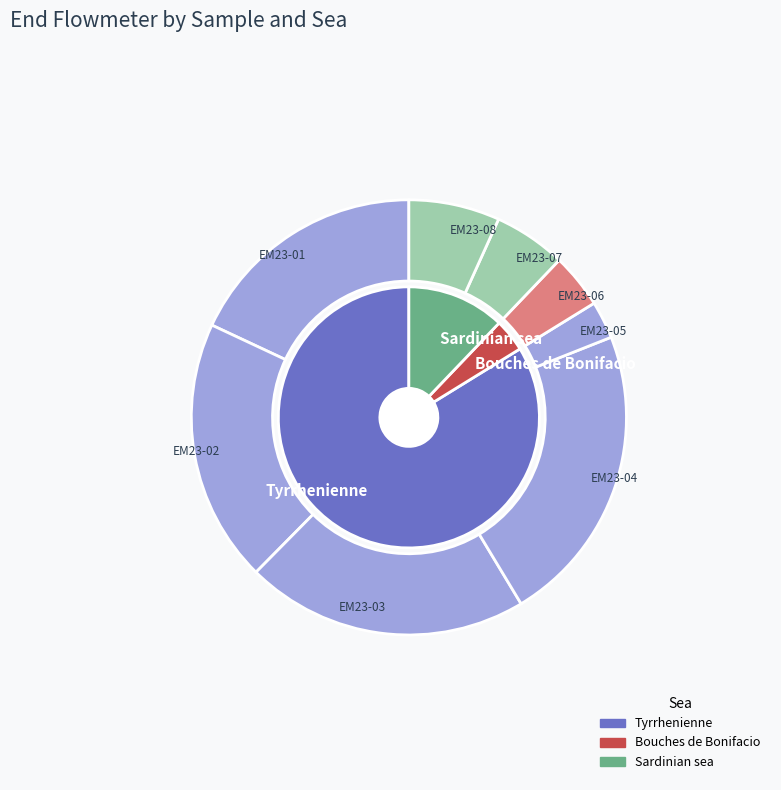

What is the change in value from EM23-01 to EM23-07?

-60462